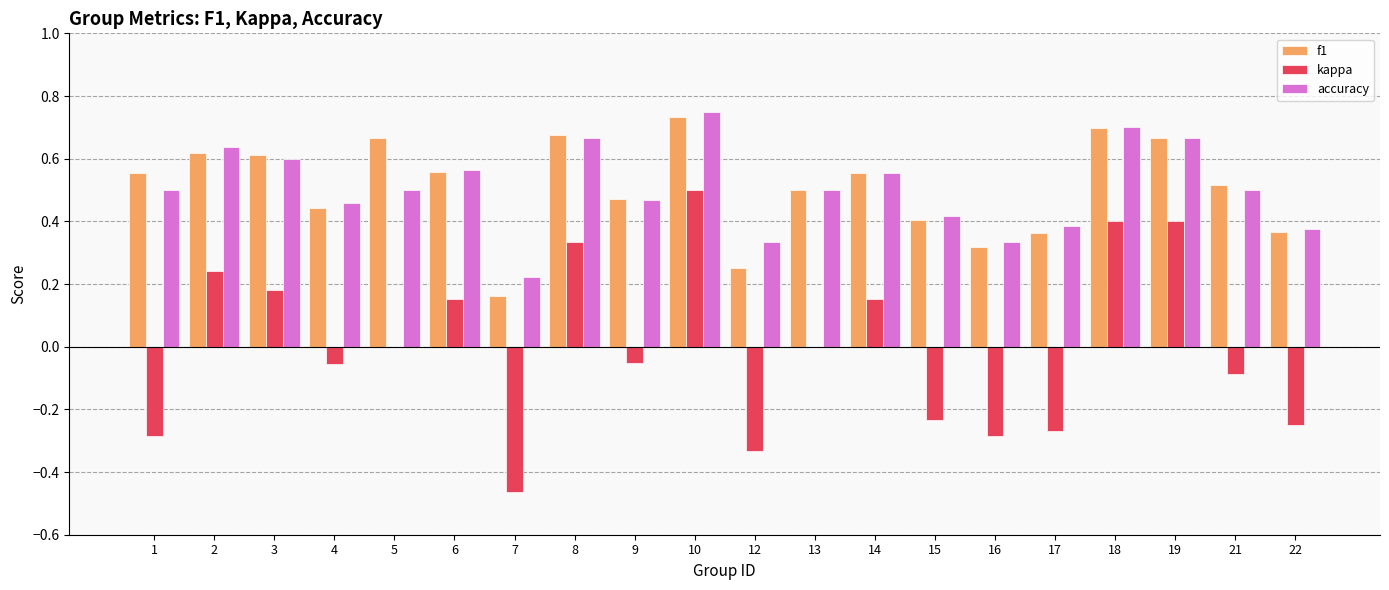

Are the bars horizontal?

No